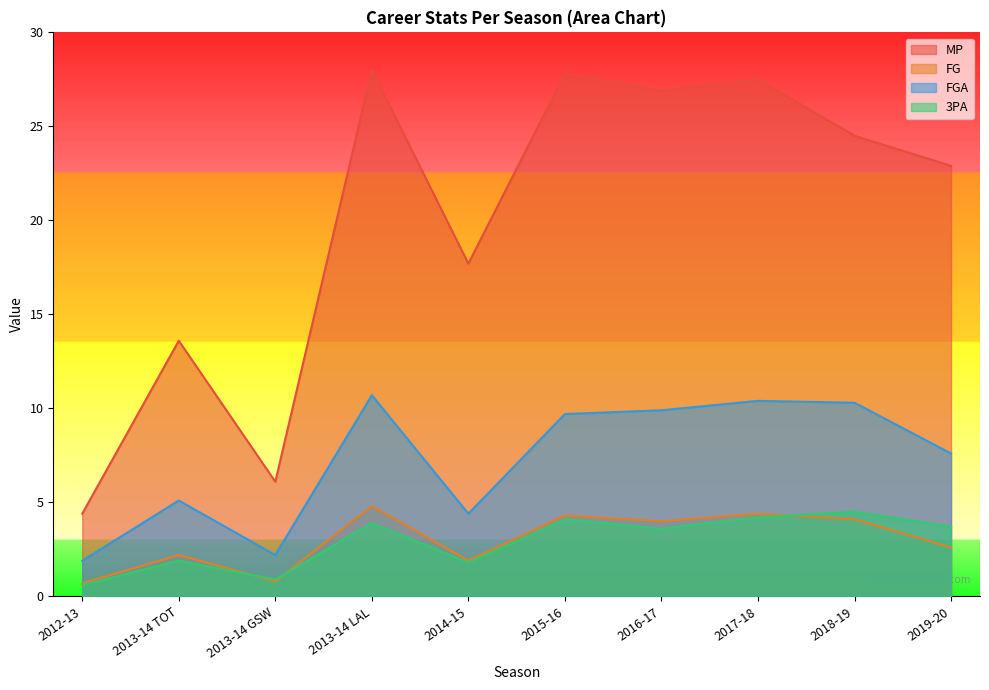

The FG series shows 2.0 at 2016-17. True or false?

False